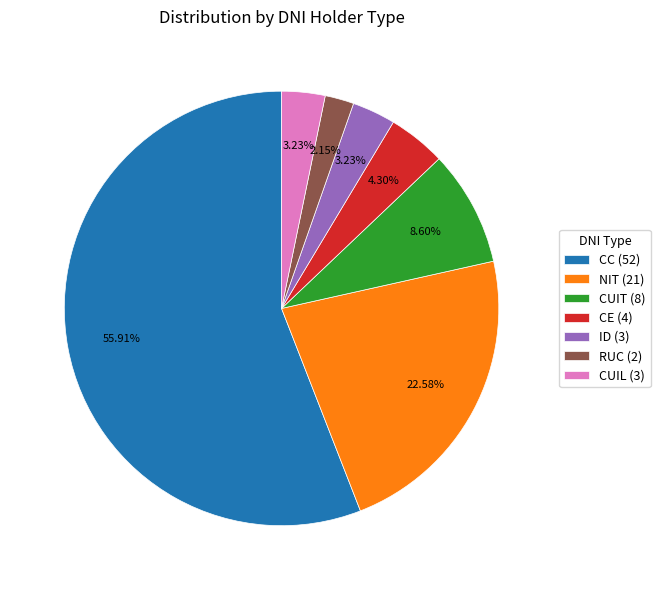

Does CC (52) account for over 50% of the chart?

Yes